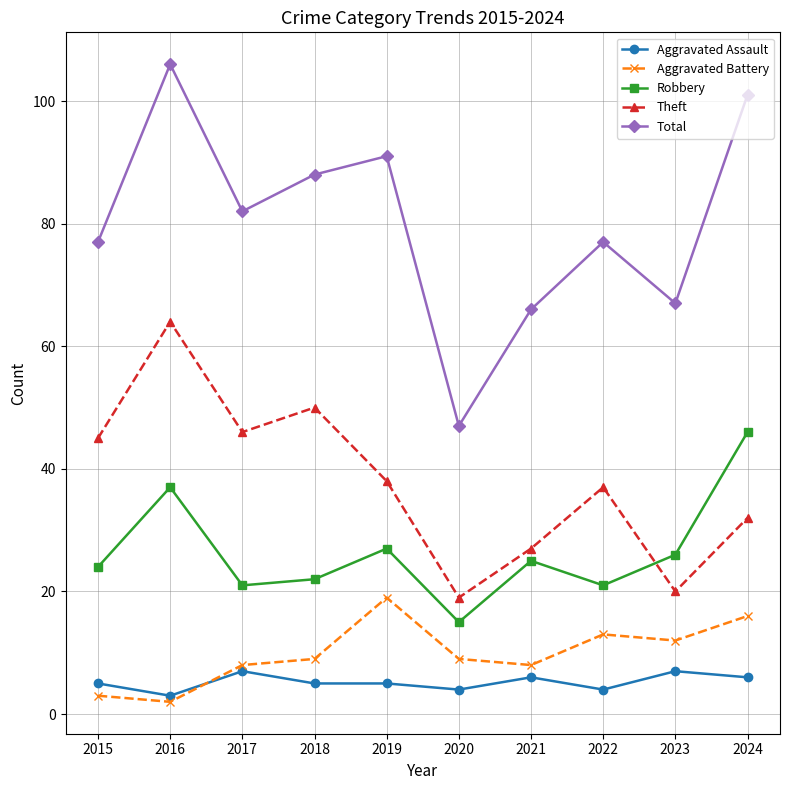

At which category does Theft reach its first local valley?

2017